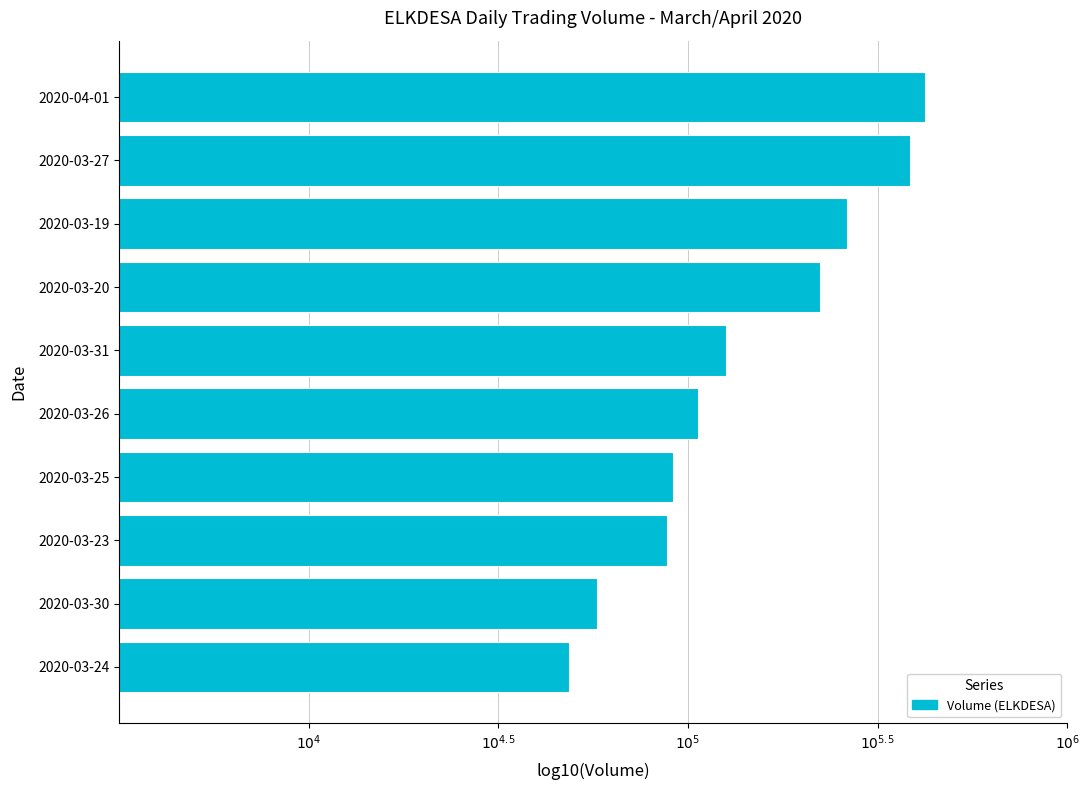

Are the bars horizontal?

Yes